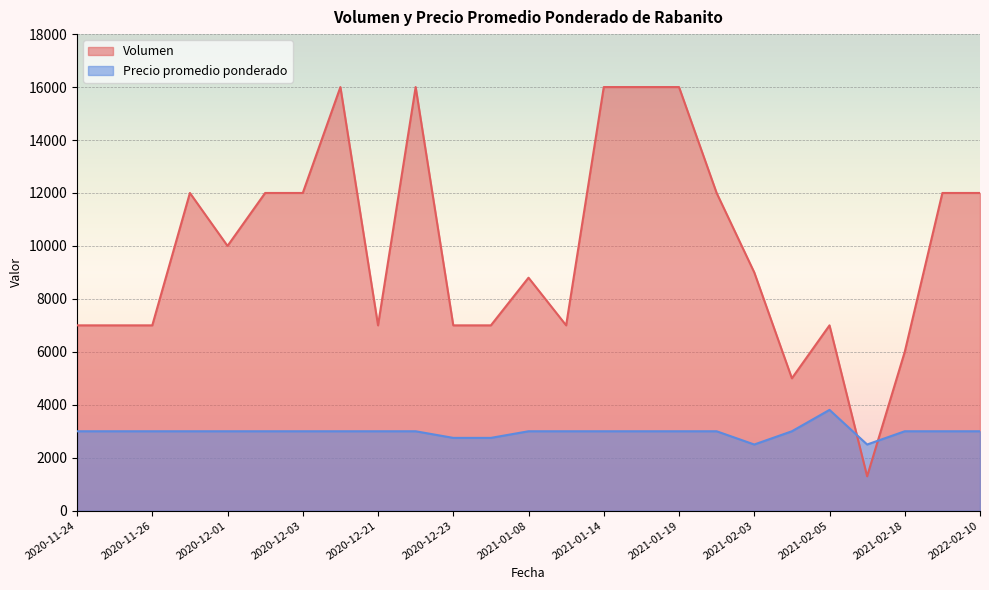

How many intersections are there between Precio promedio ponderado and Volumen?

2